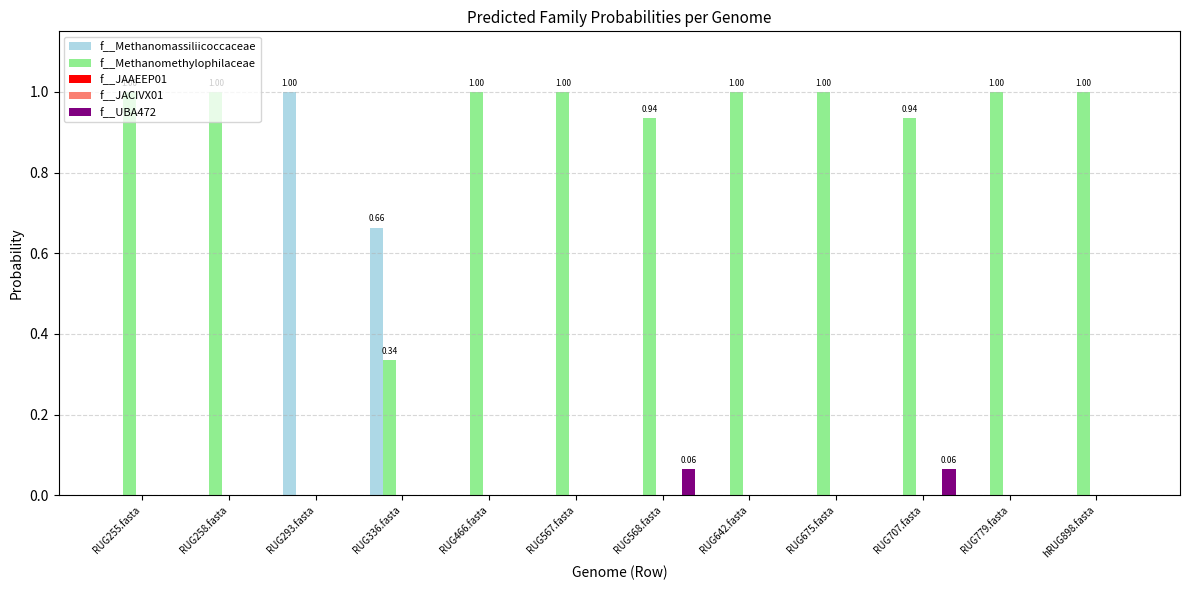

What is the total value across all series at RUG255.fasta?

1.0